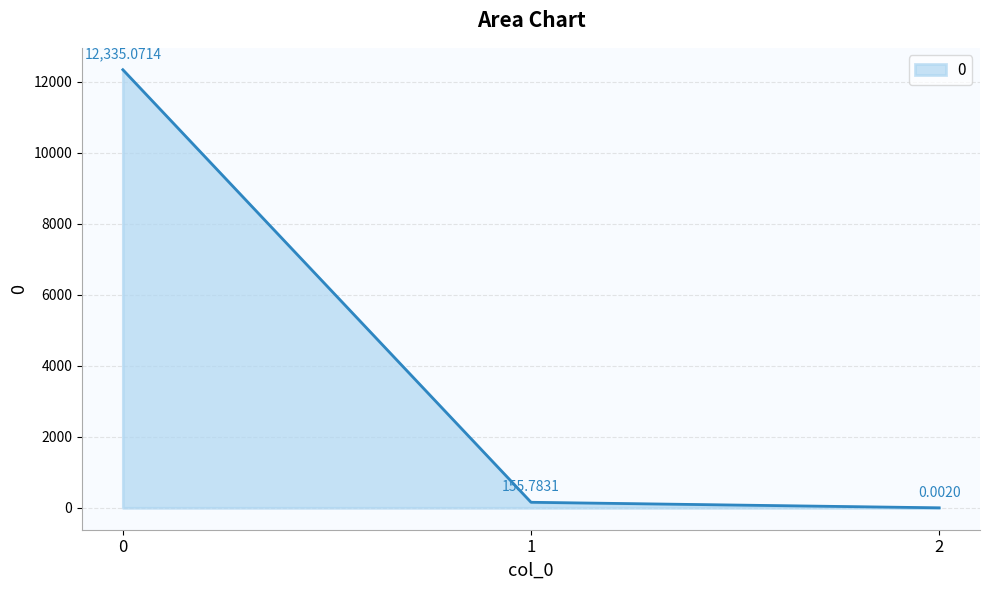

What is the change in value from 0 to 2?

-12335.1